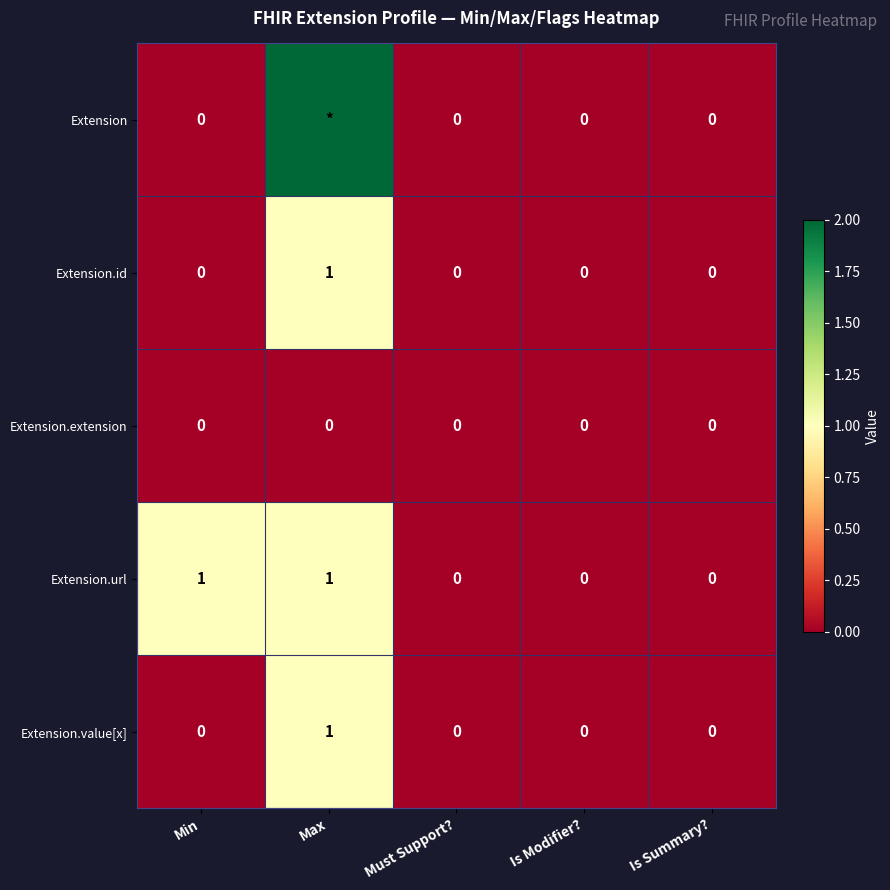

What is the difference between the maximum and minimum values in the Extension.value[x] series?

1